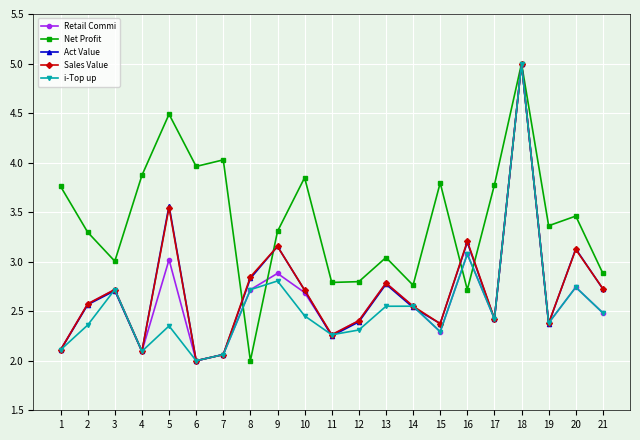

Between 14 and 16, which series saw the biggest shift?

Act Value